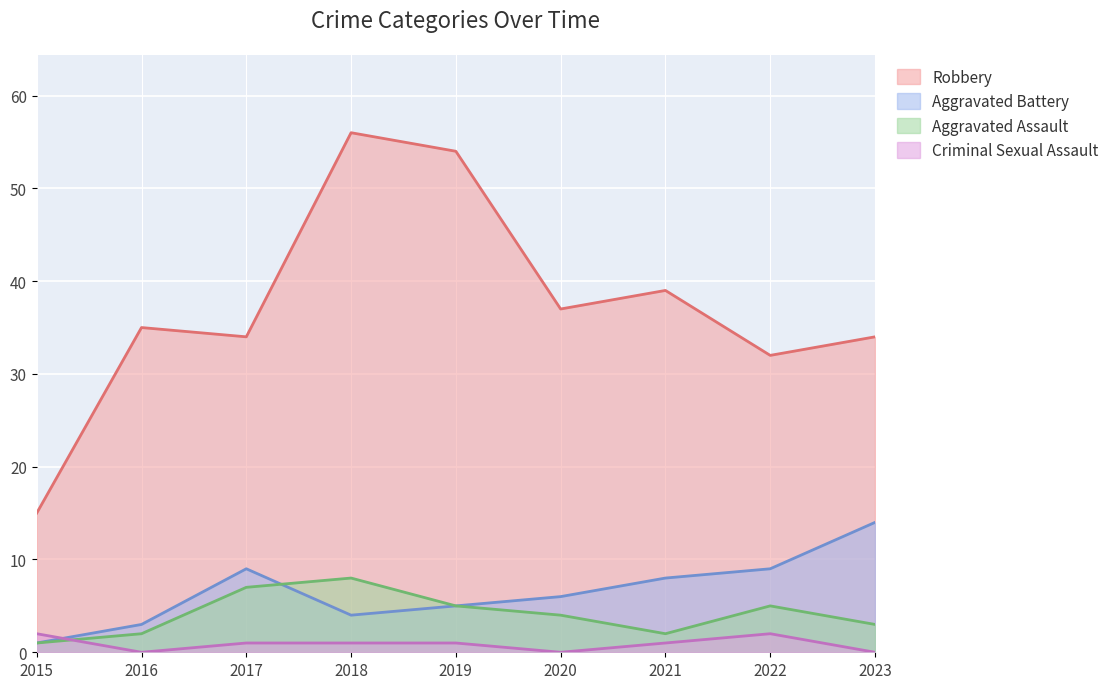

Count the Criminal Sexual Assault values in the range 0 to 1.

7